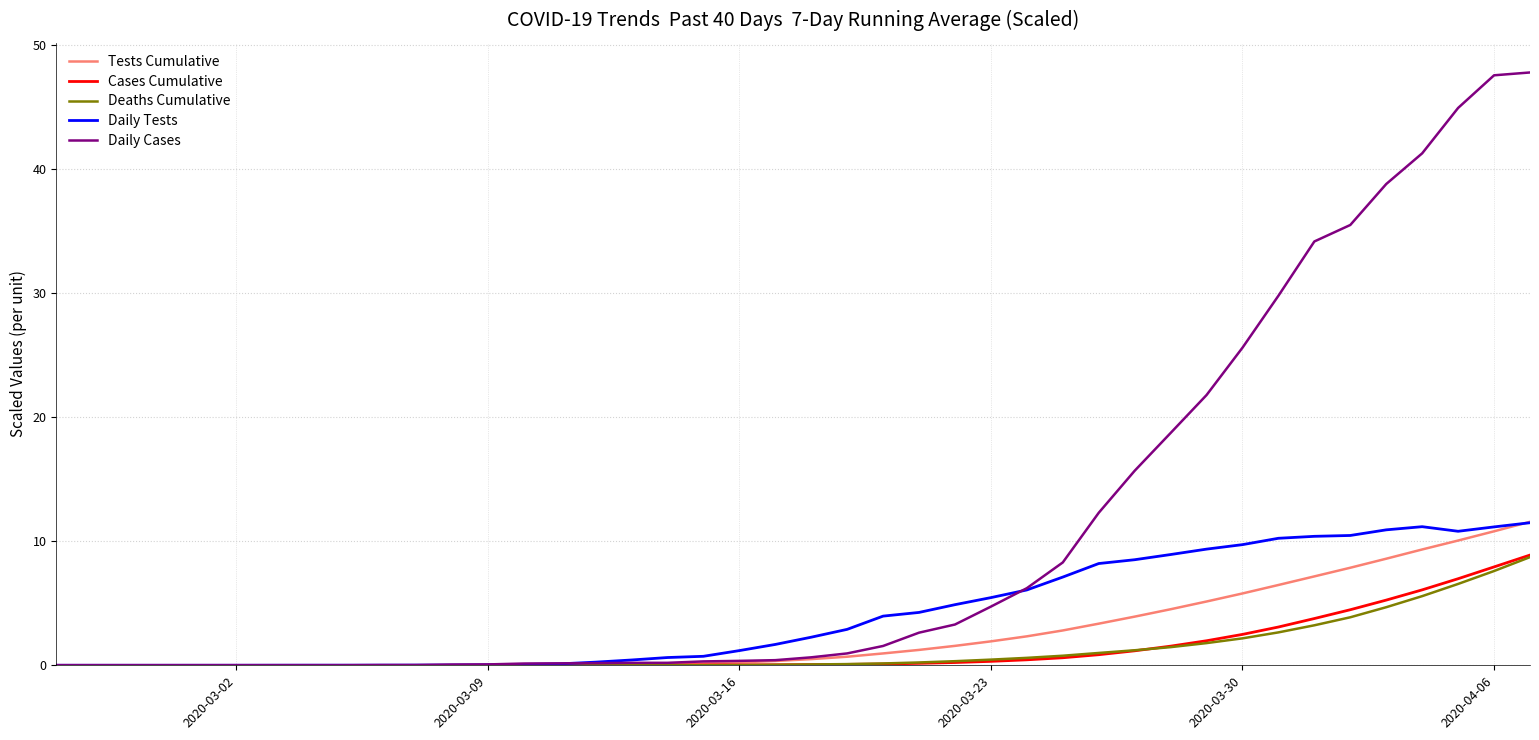

Which series has the widest spread of values?

Daily Cases